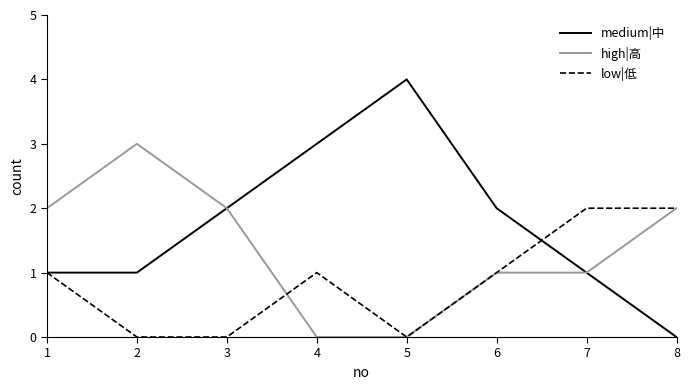

What is the greatest value displayed?

4